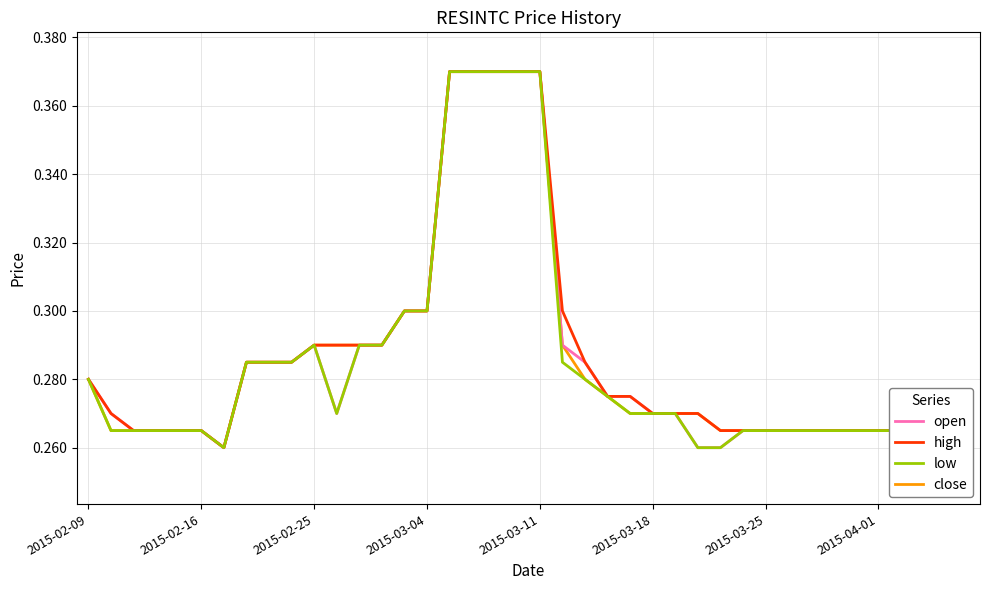

What is the average value of the low series?

0.3